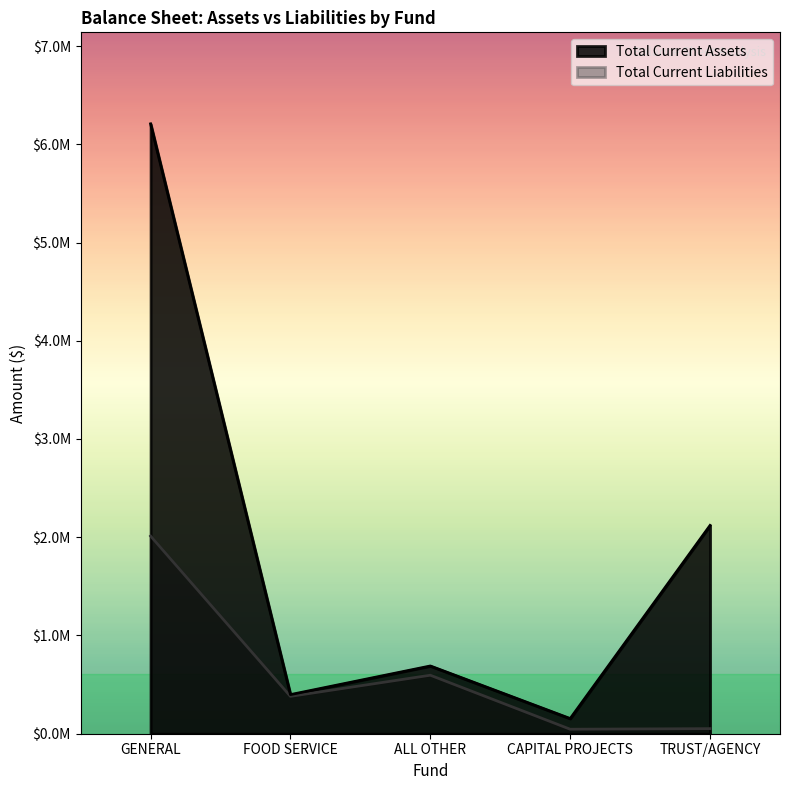

What position from the right is TRUST/AGENCY?

1